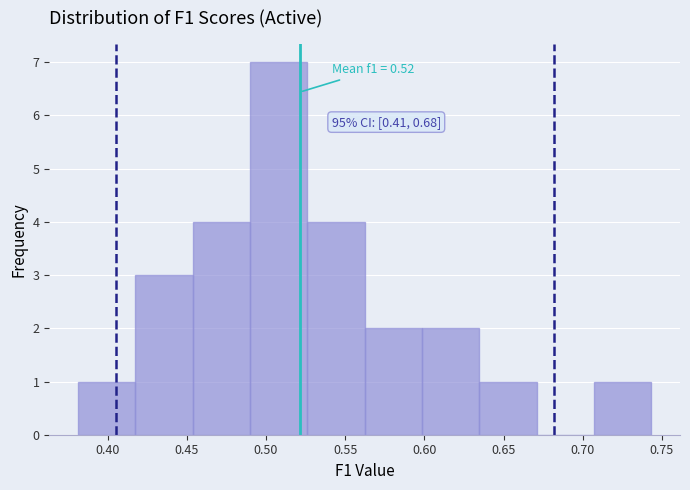

Over which range of the x-axis is the bar tallest?

0.490 to 0.525